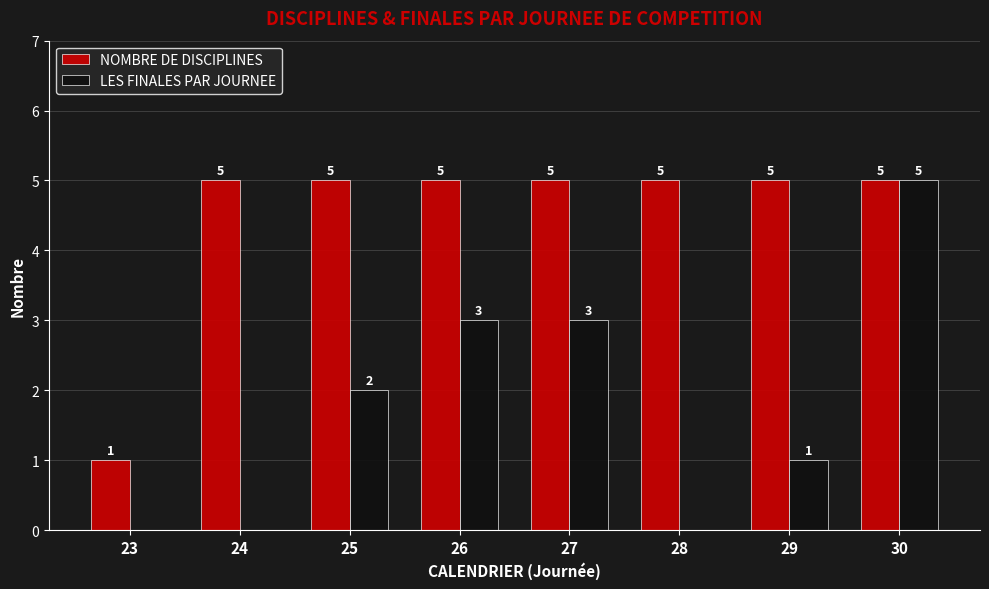

Are the bars horizontal?

No